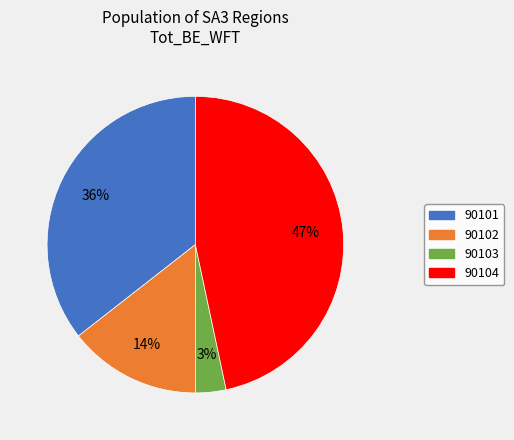

True or false: 90104 accounts for 47% of the total.

True